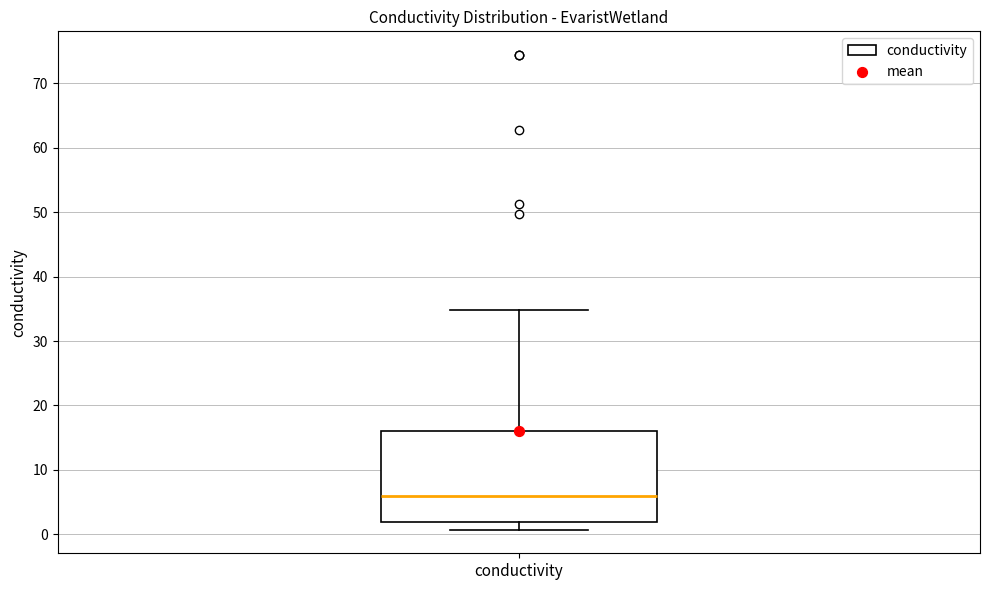

Where does the lower whisker of the box for conductivity end on the y-axis? The values are not printed on the chart, so give them approximately, as read against the axis.

1